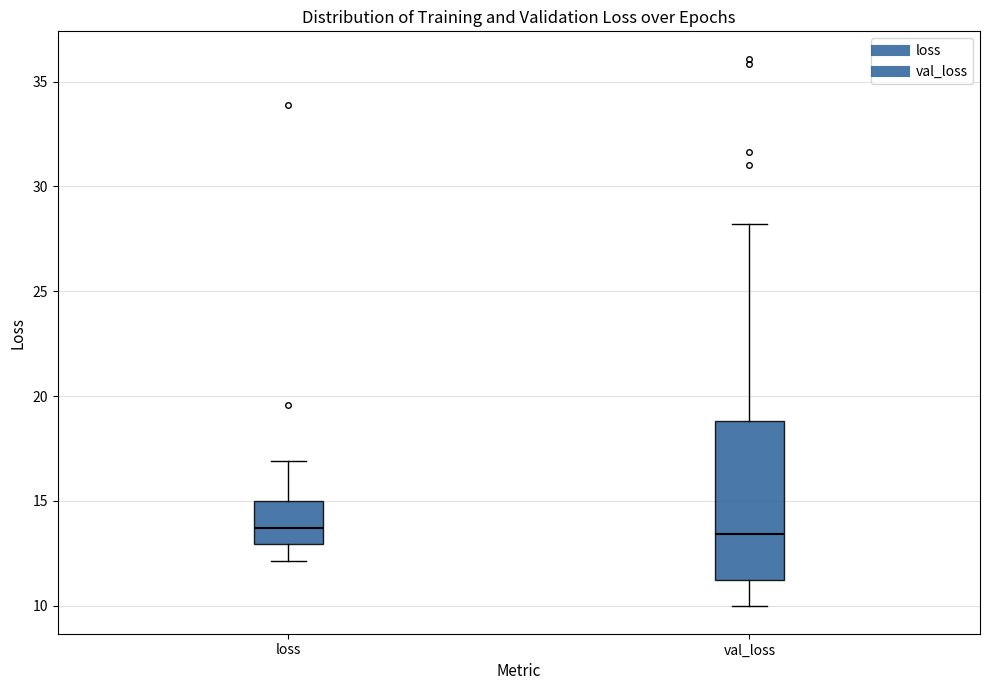

Which box is the tallest, from its lower edge to its upper edge?

val_loss